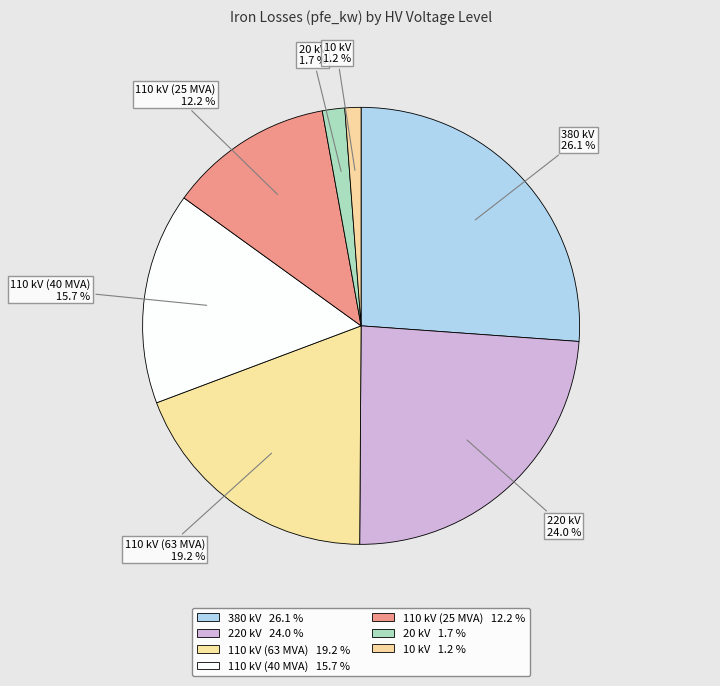

True or false: 220 kV accounts for 19% of the total.

False